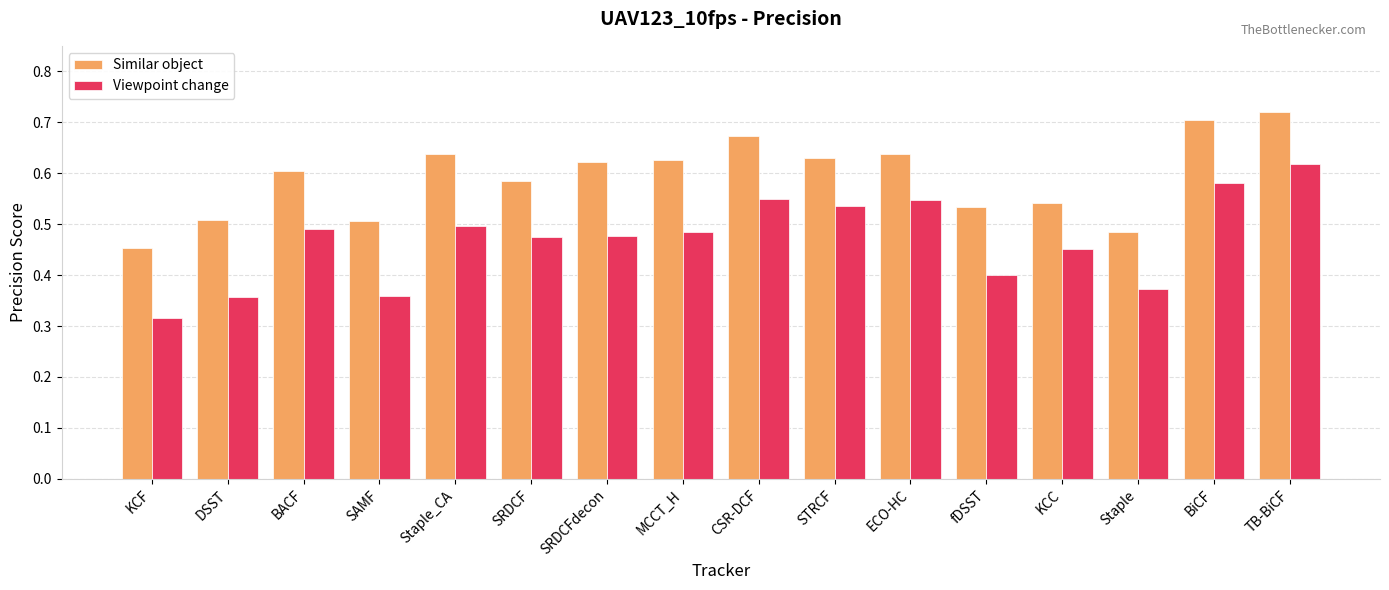

What is the label of the 2nd bar from the right?

BiCF